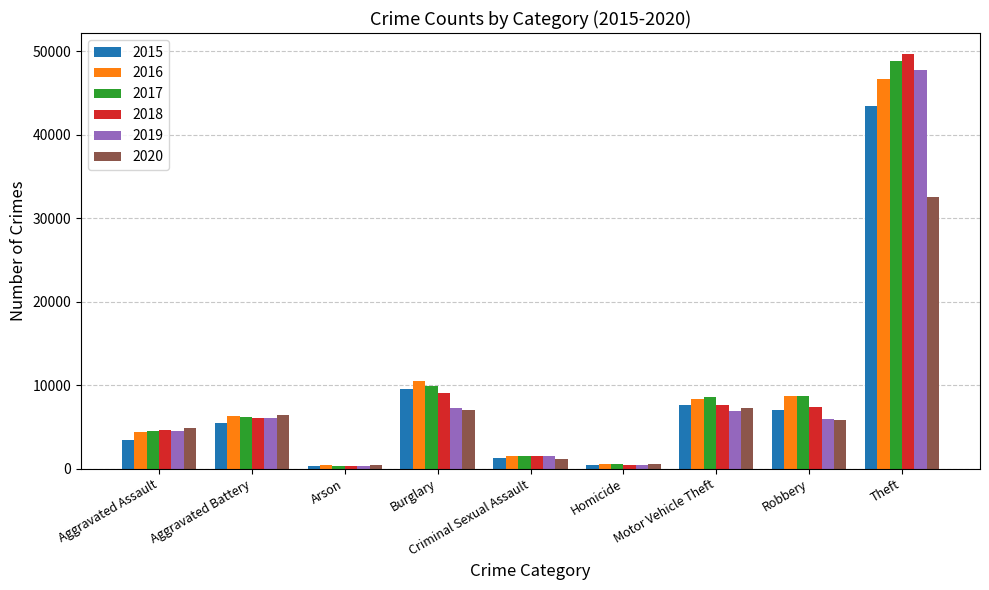

What is the total value across all series at Theft?

268839